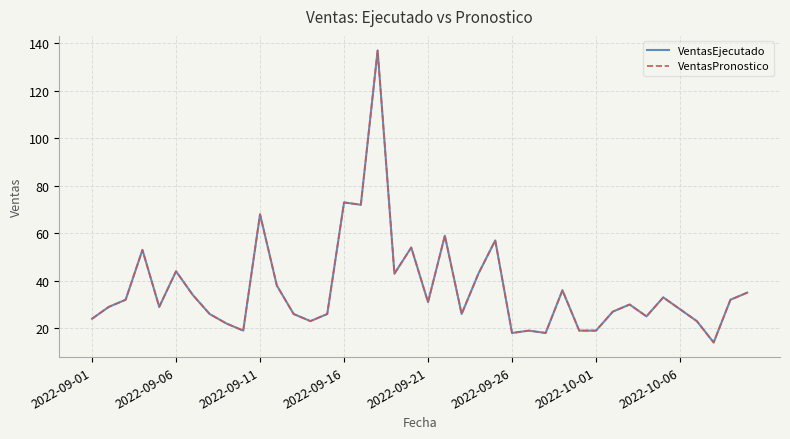

Does the chart have visible grid lines?

Yes